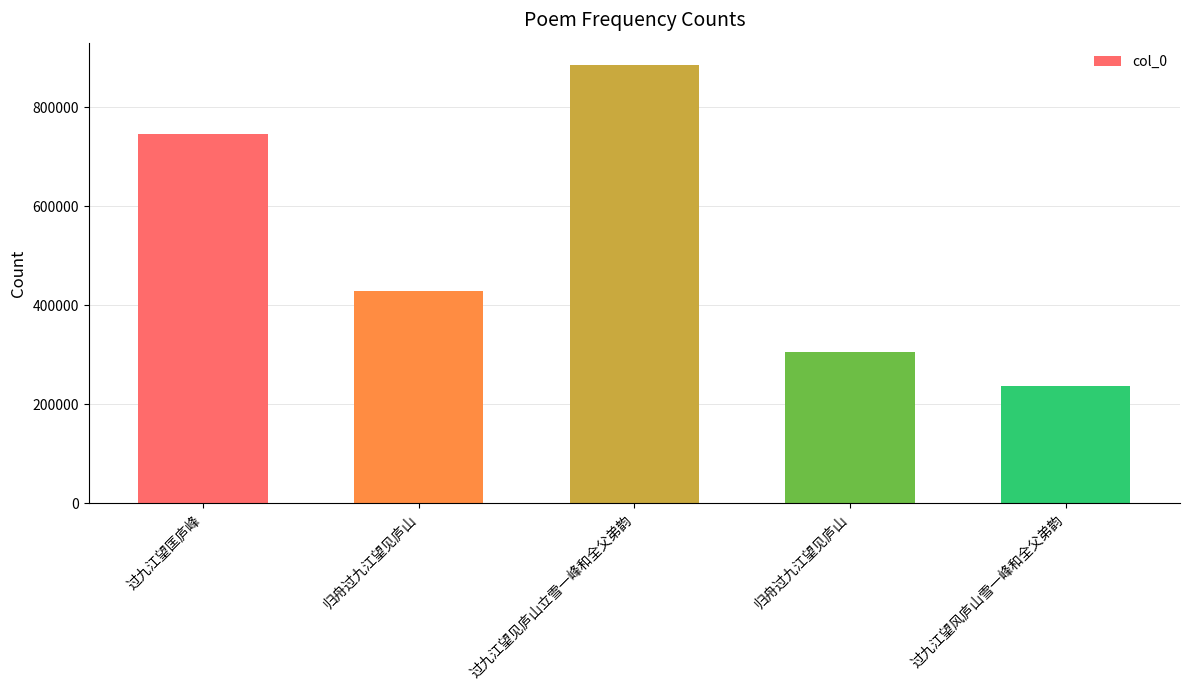

How many values are below 429747?

2